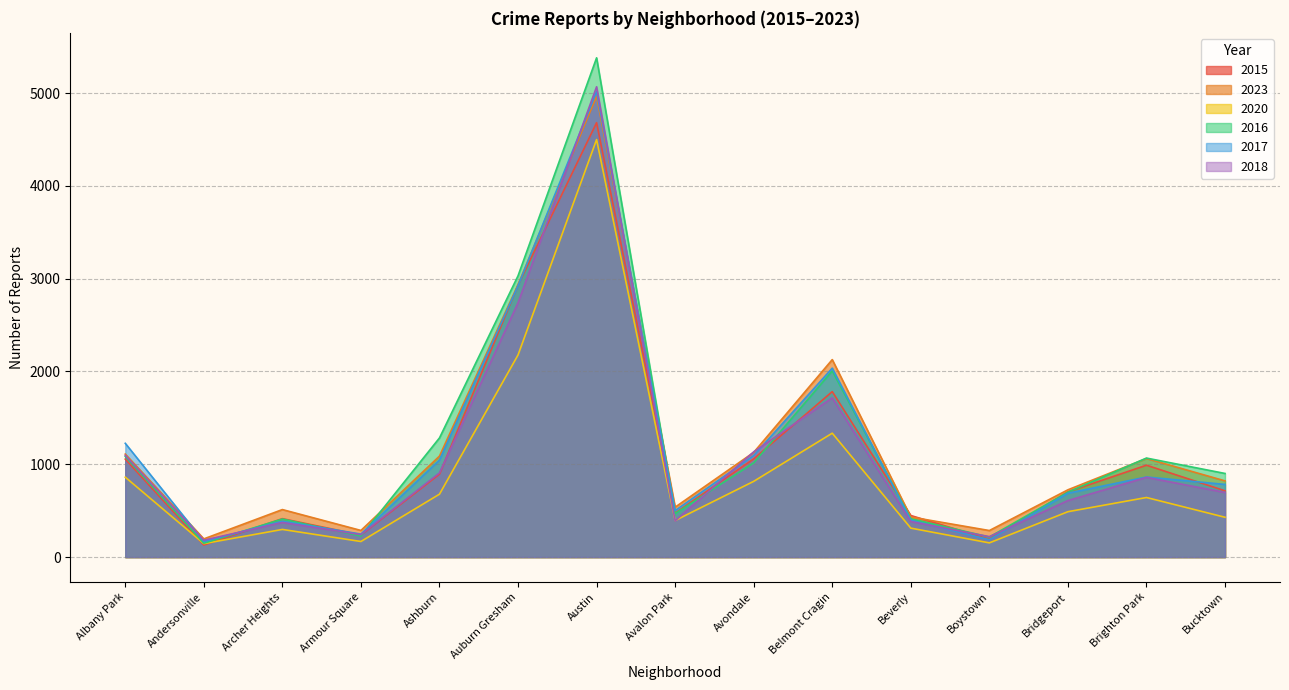

Does the chart display data point markers on the line(s)?

No